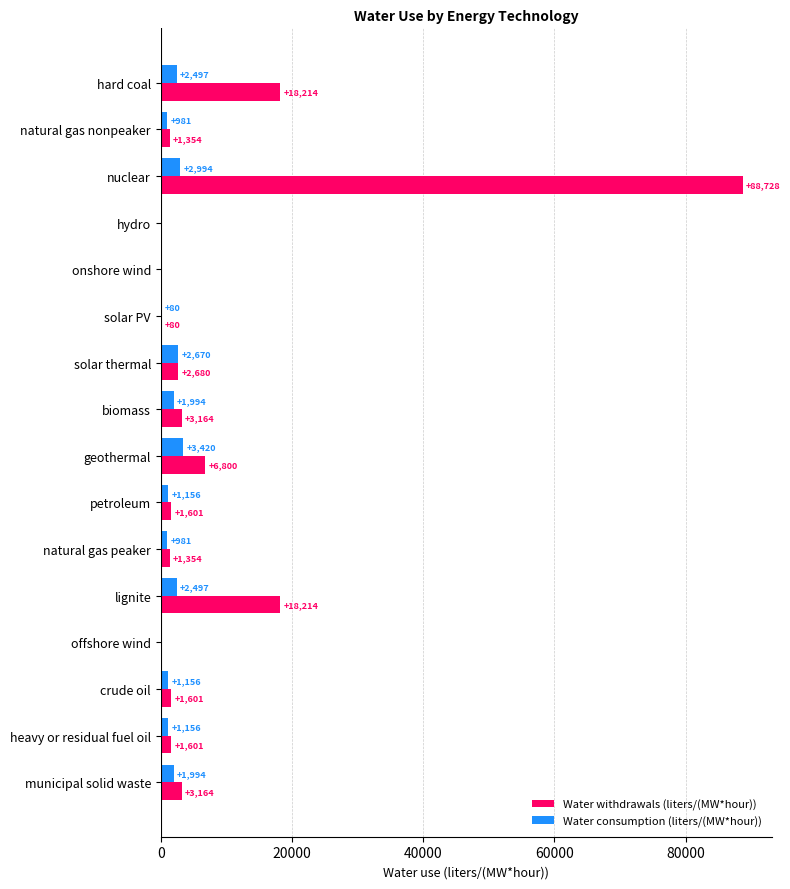

What is the maximum value for Water consumption (liters/(MW*hour))?

3420.0